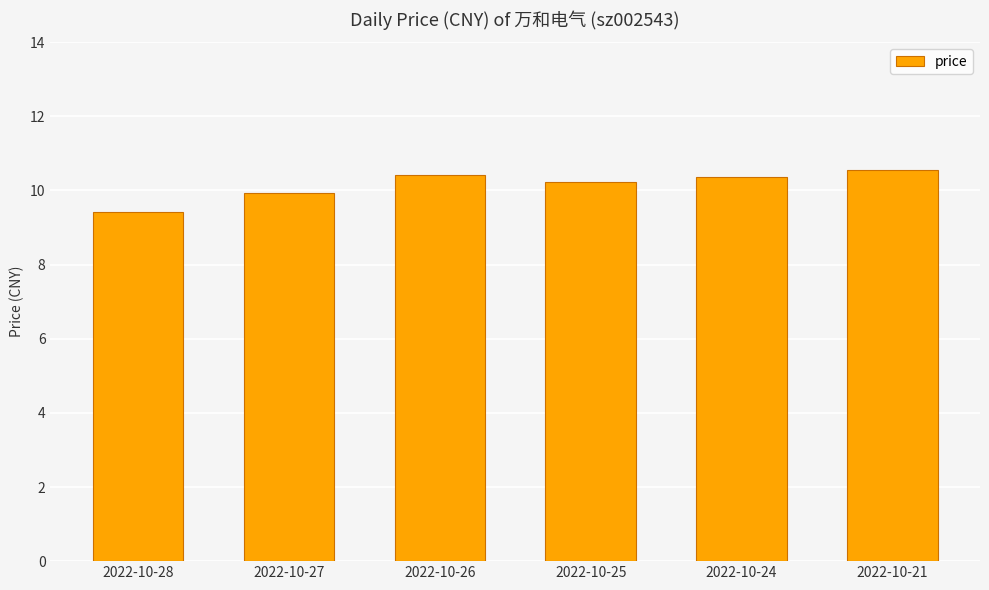

Reading left to right, extract all data points from this chart.

9.4	9.9	10.4	10.2	10.4	10.6